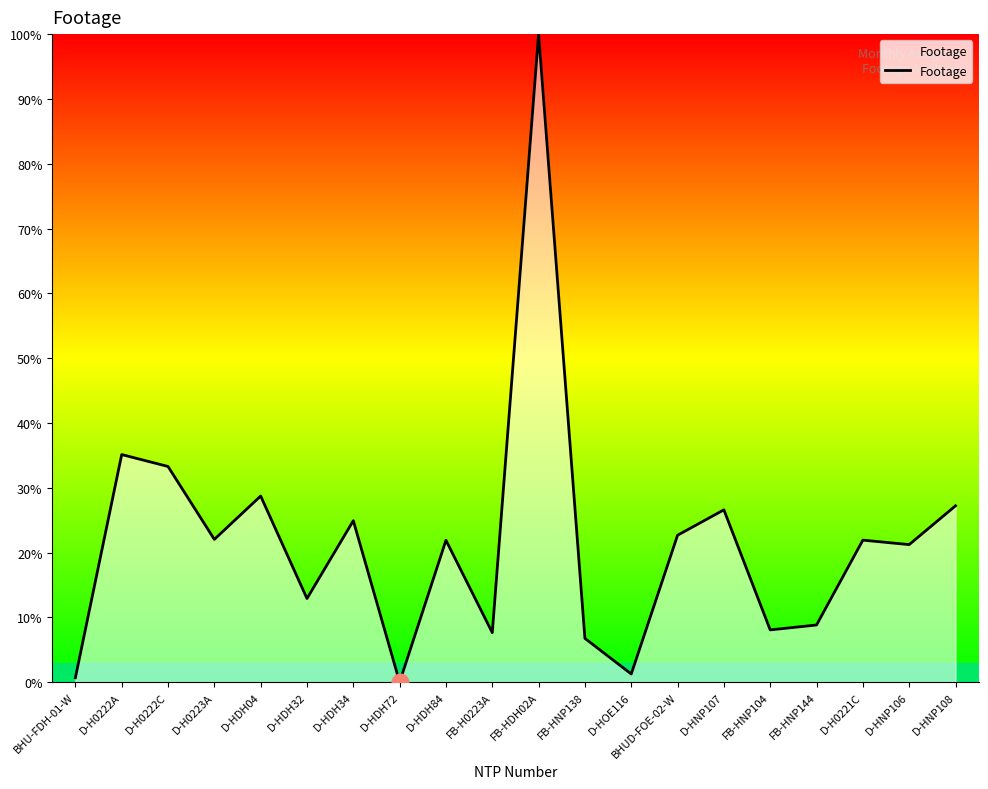

What is the ratio of the value at D-HNP108 to the value at FB-HNP104?

3.4